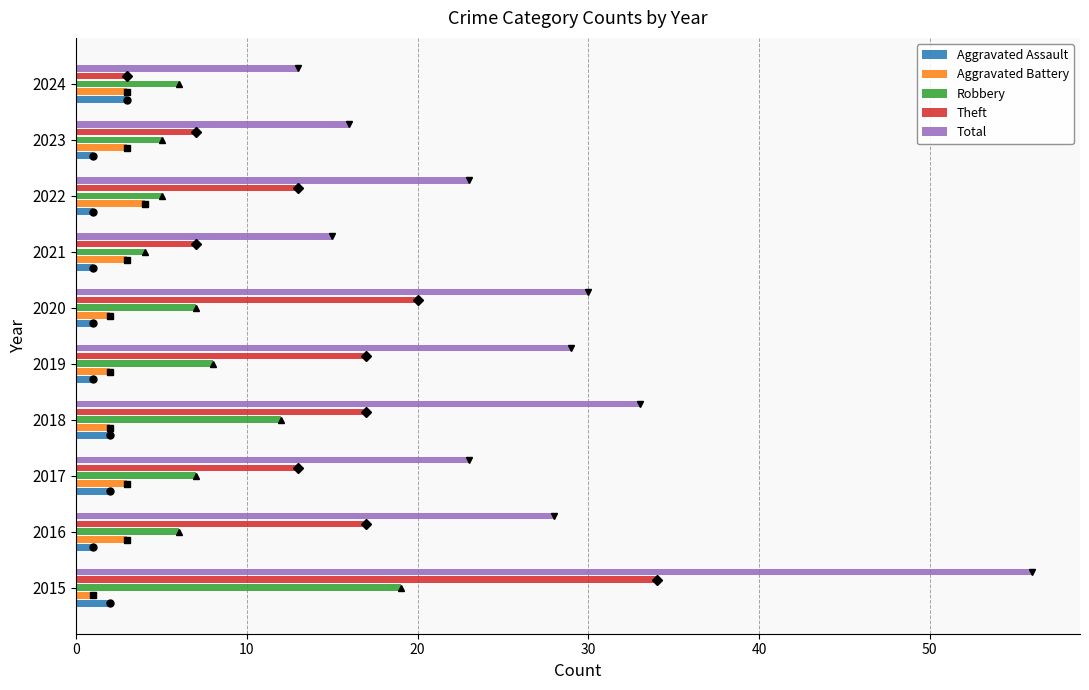

Is the value of Aggravated Battery at 2022 greater than the value of Total at 2018?

No